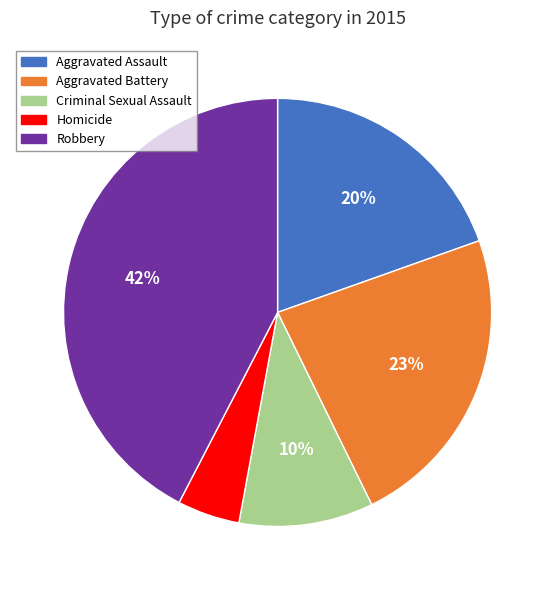

Which has a higher value, Robbery or Criminal Sexual Assault?

Robbery